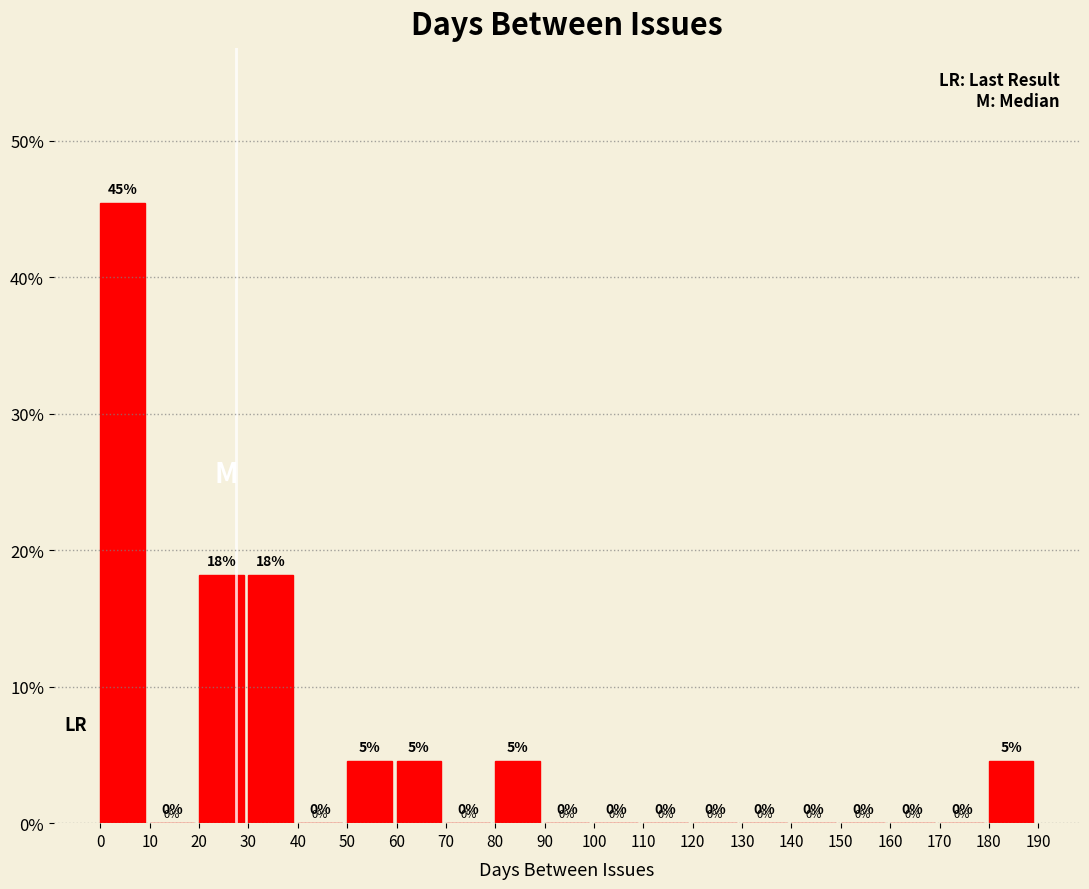

Which range on the x-axis has the tallest bar?

0 to 10